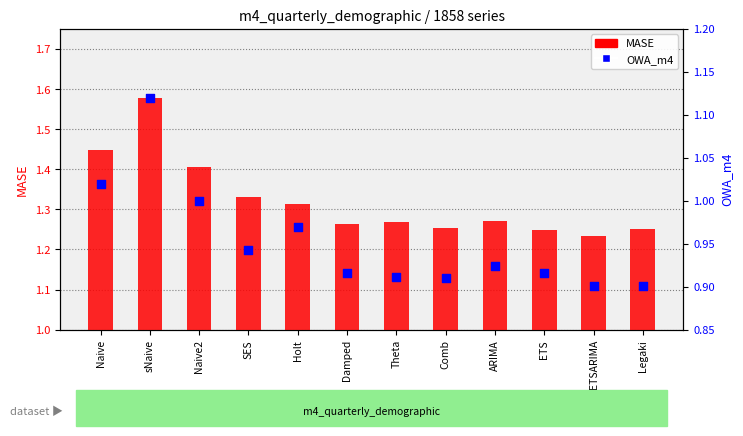

What are all the series names shown in the legend?

MASE, OWA_m4